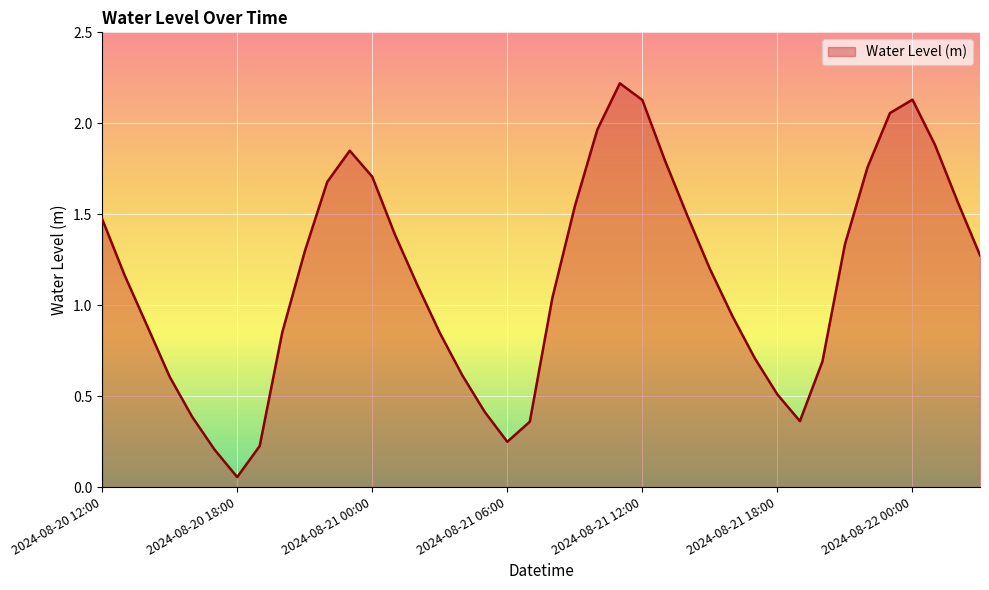

What is the greatest value displayed?

2.2